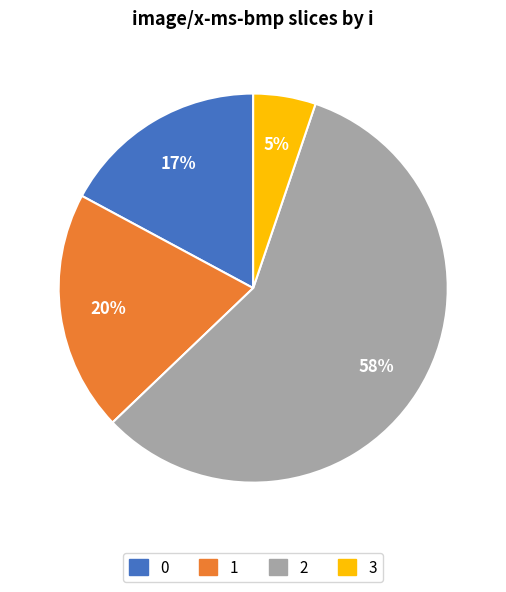

Is it true that 0 is 32% of the pie?

False